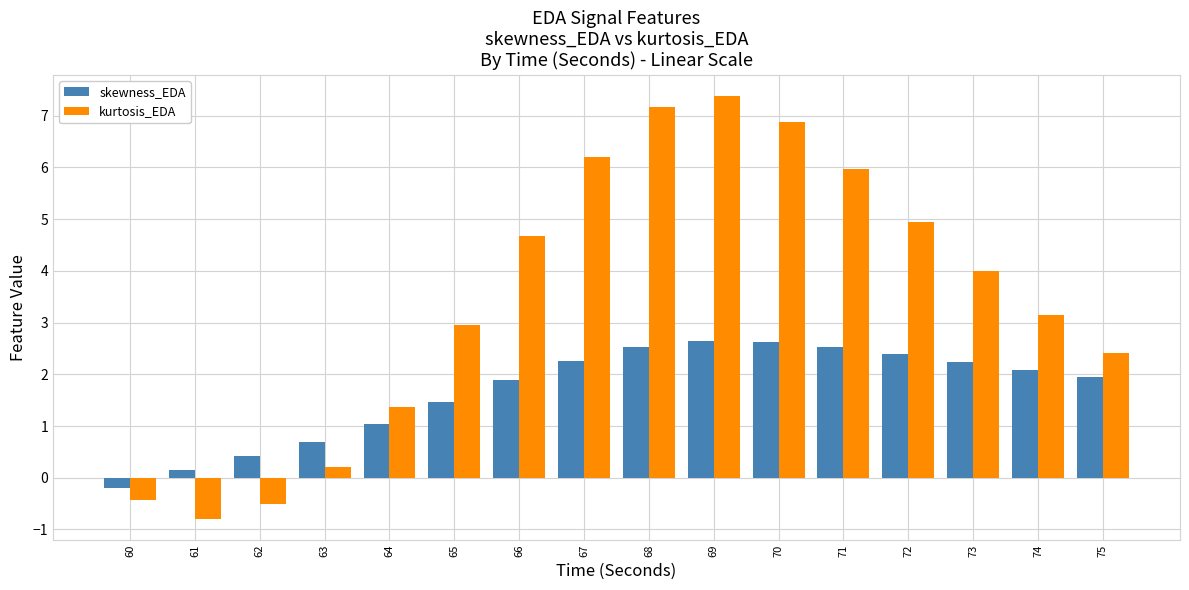

List the series in order of their peak value, highest first.

kurtosis_EDA, skewness_EDA